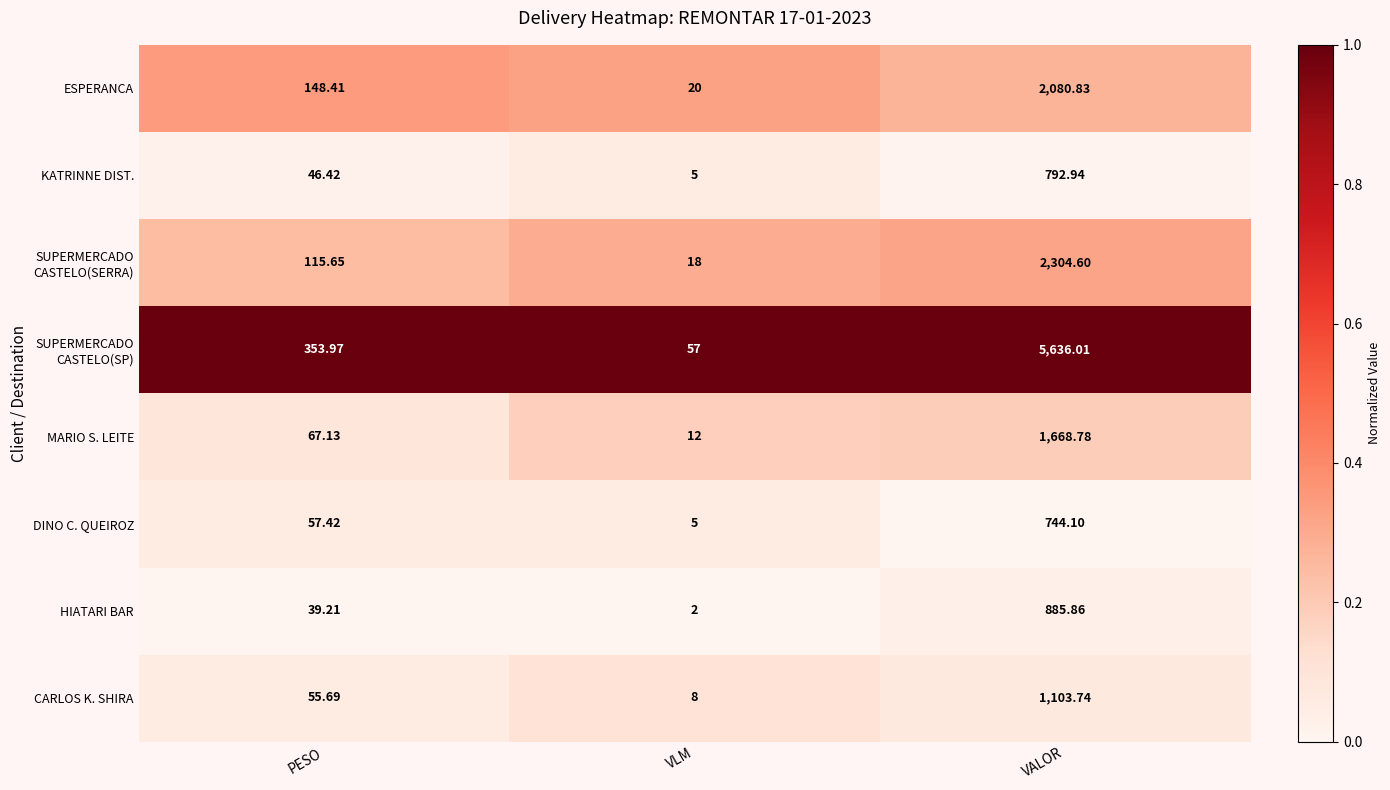

Rank the categories by KATRINNE DIST. value from highest to lowest.

VALOR, PESO, VLM